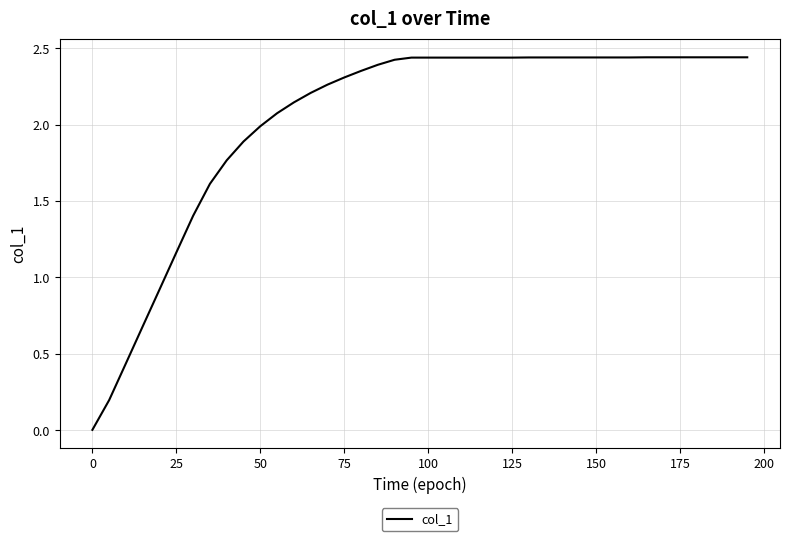

What is the value of the 24th point from the left?

2.4